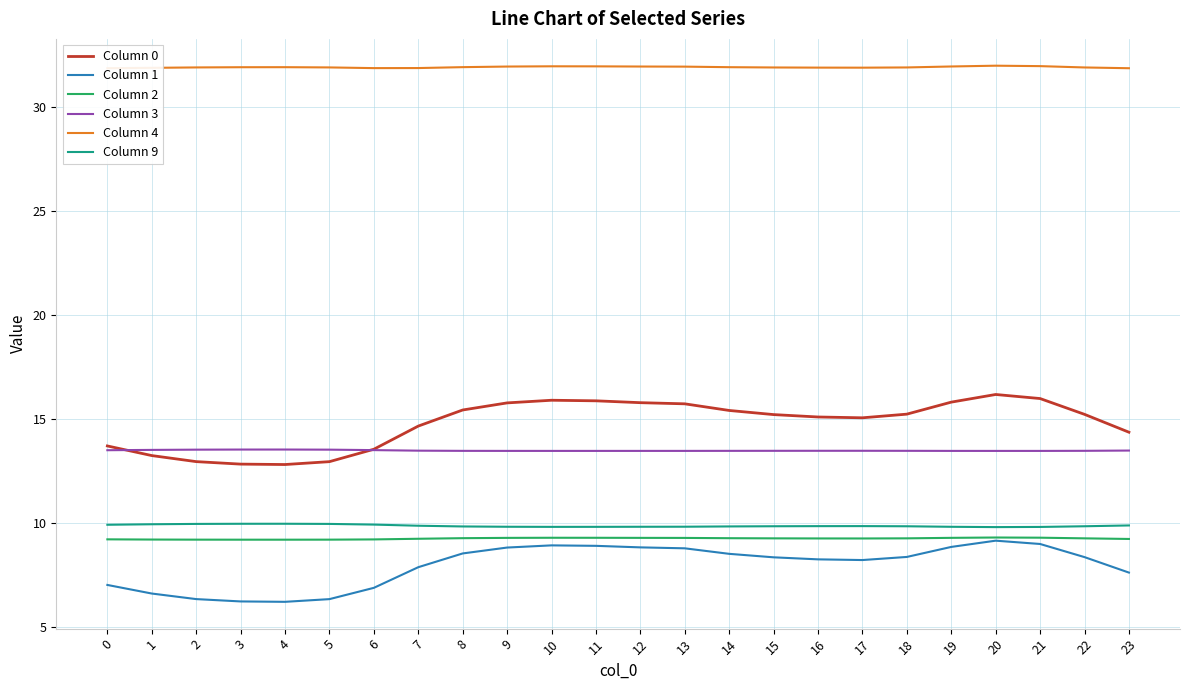

What is the maximum value for Column 4?

32.0